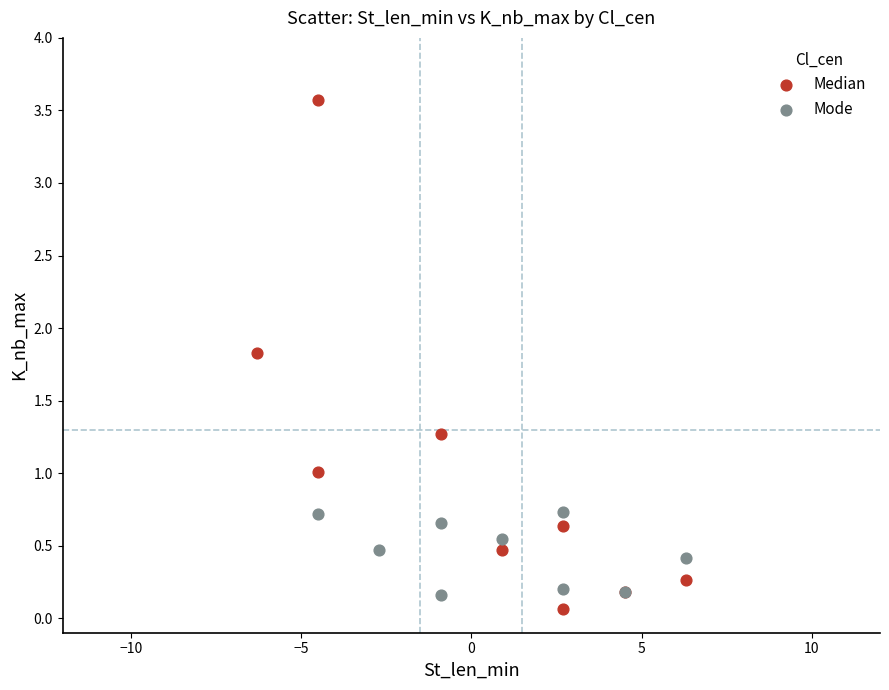

What are all the series names shown in the legend?

Median, Mode